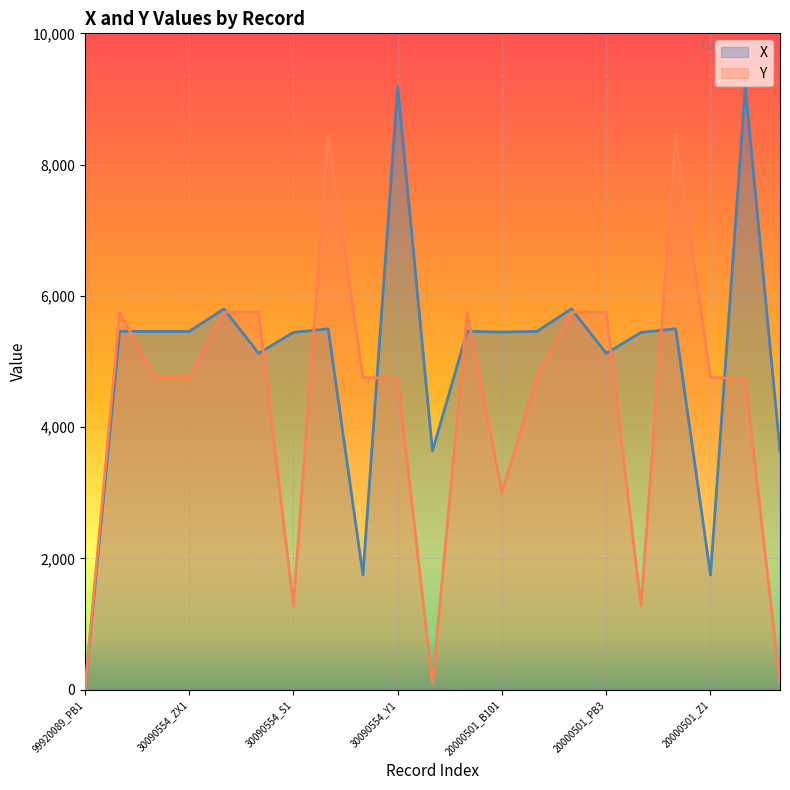

True or false: Y has more than 2 points higher than both neighbors.

True